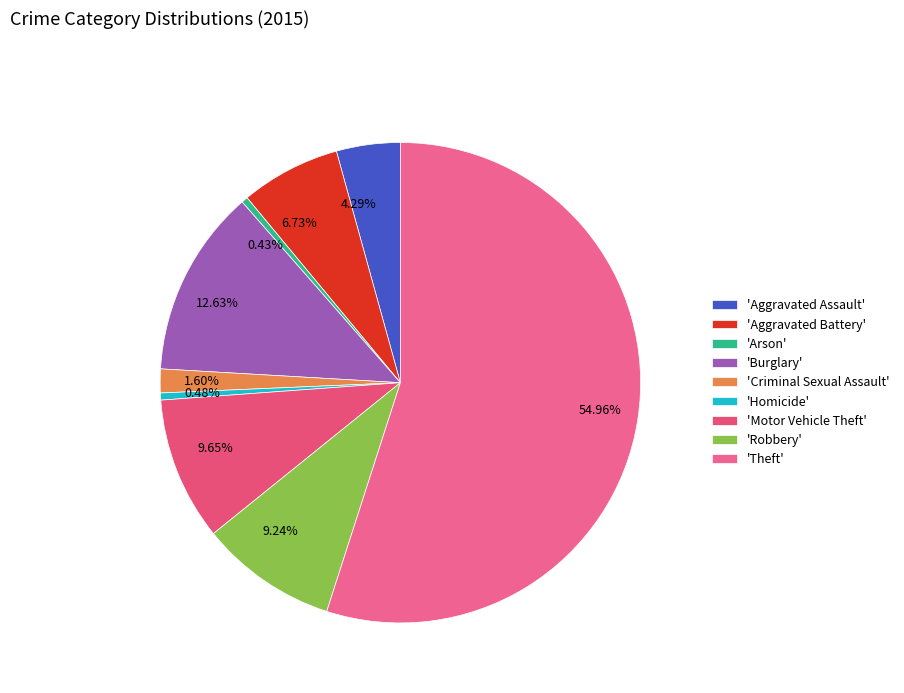

Between 54.96% and 9.65%, which is larger?

54.96%